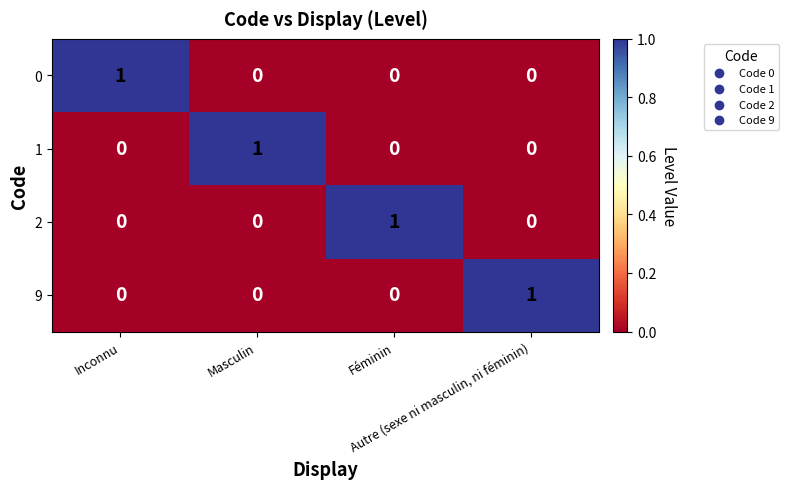

At how many categories does at least one series exceed 0?

4